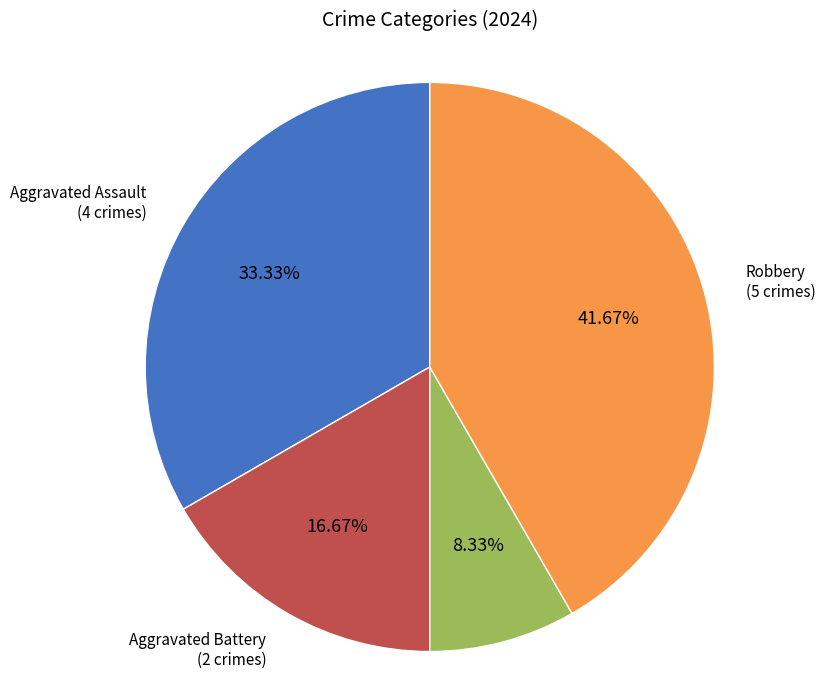

How many segments does this pie chart have?

4